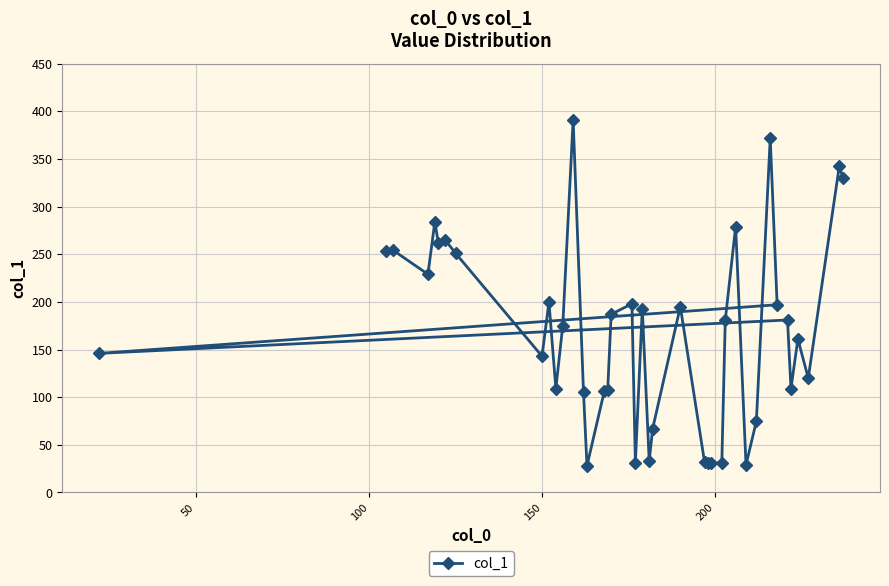

What is the minimum value shown in the chart?

28